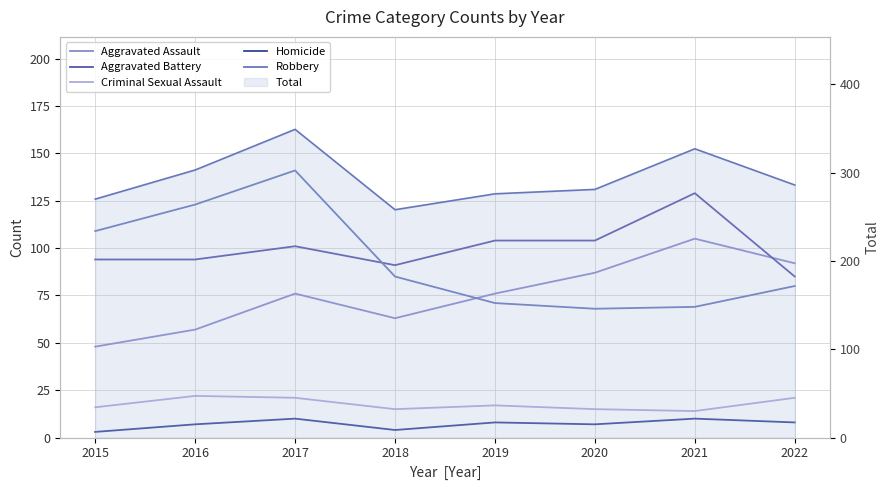

How many lines are shown in the chart?

6